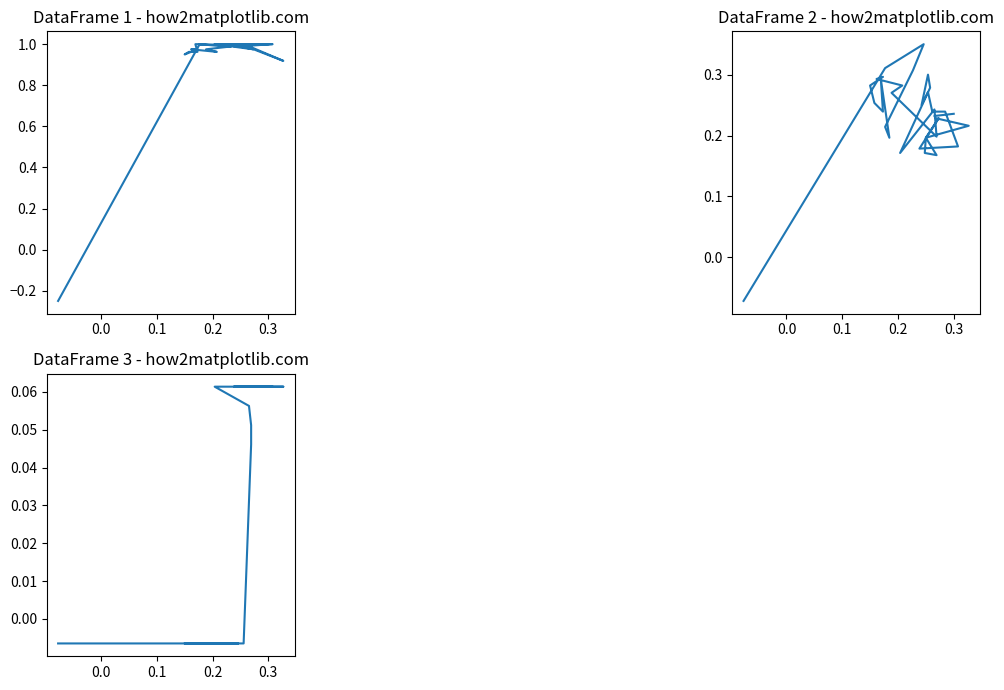

What are all the series names shown in the legend?

col_1, col_4, col_22